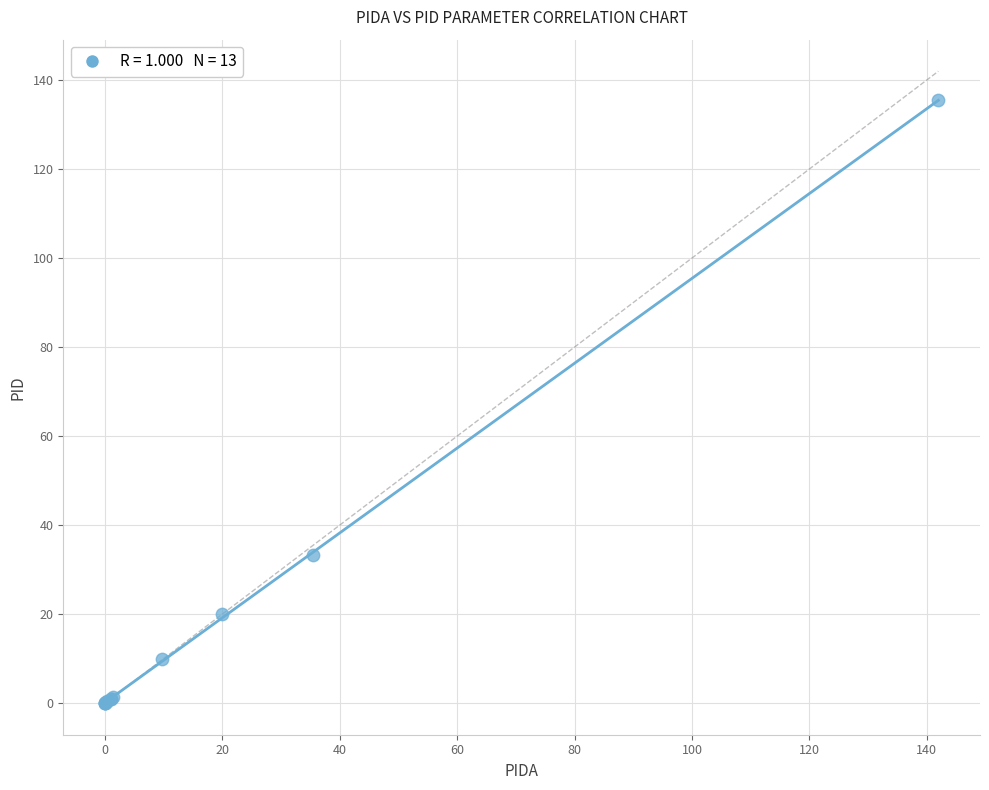

What Y value in the scatter plot is closest to 67?

33.2